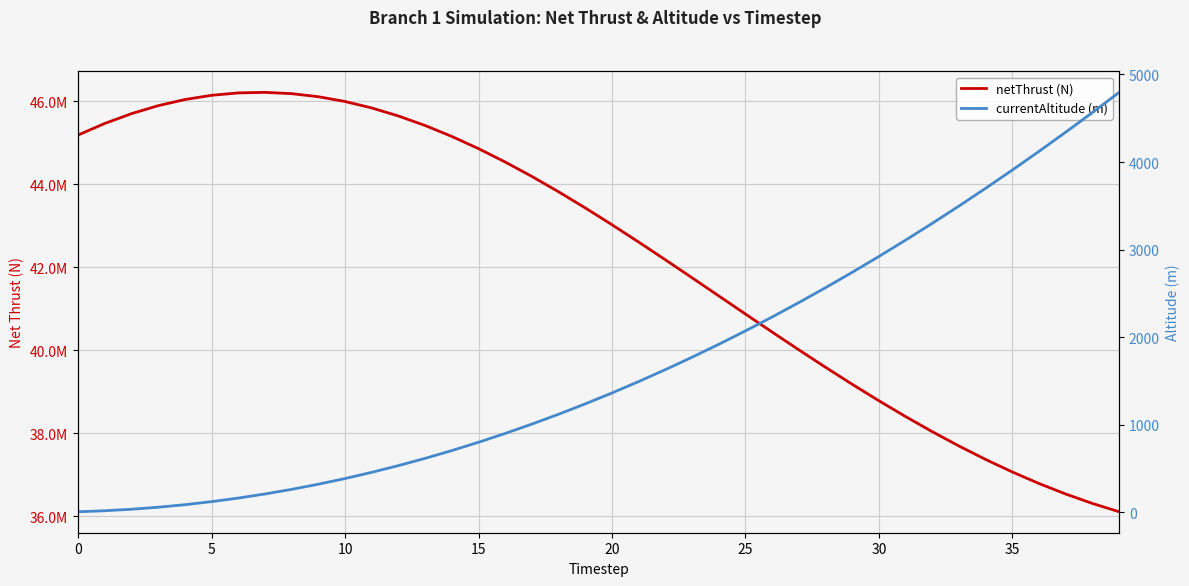

The value of netThrust (N) at 30 is 79891190.5. True or false?

False